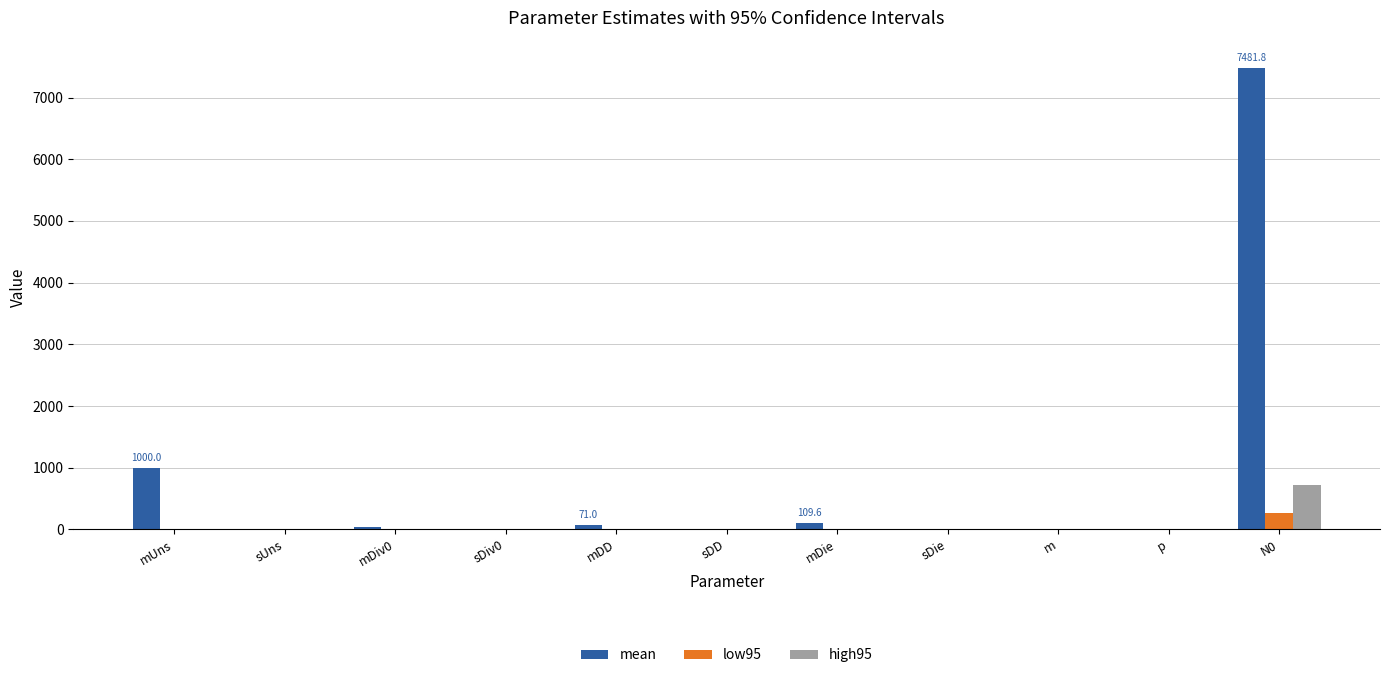

How many data points in high95 are above 0?

8